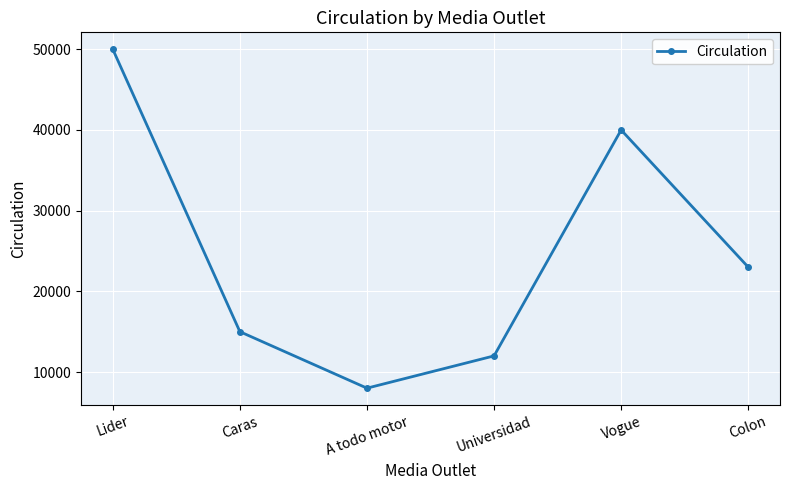

At which category does the data reach its first local peak?

Vogue